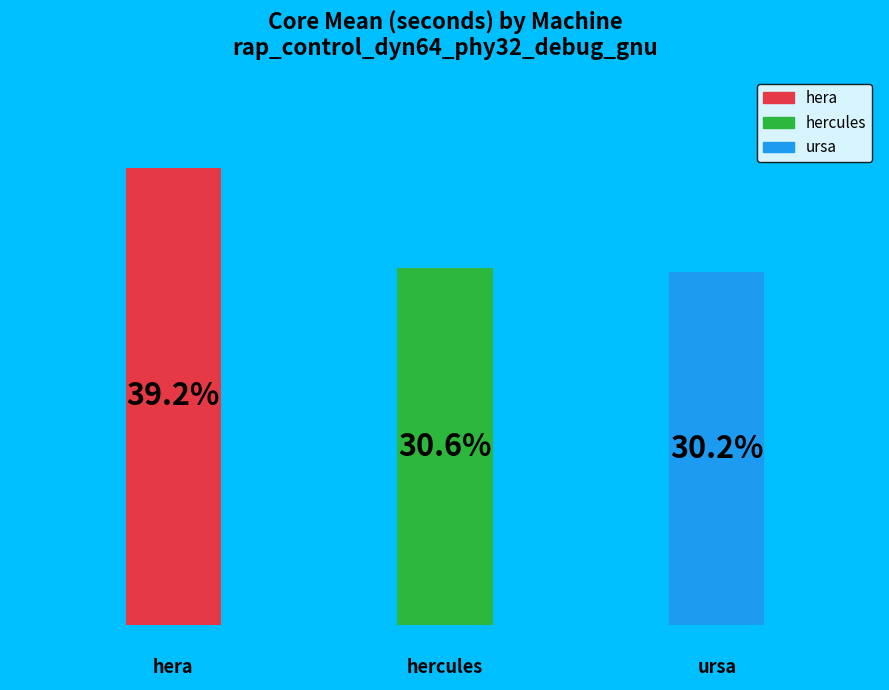

Rank the categories by value from highest to lowest.

hera, hercules, ursa